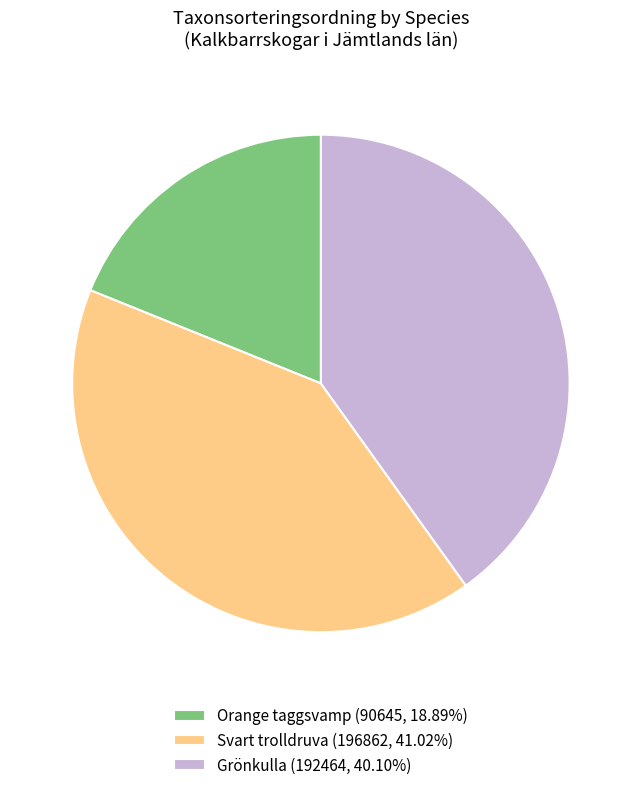

How many slices are in this pie chart?

3